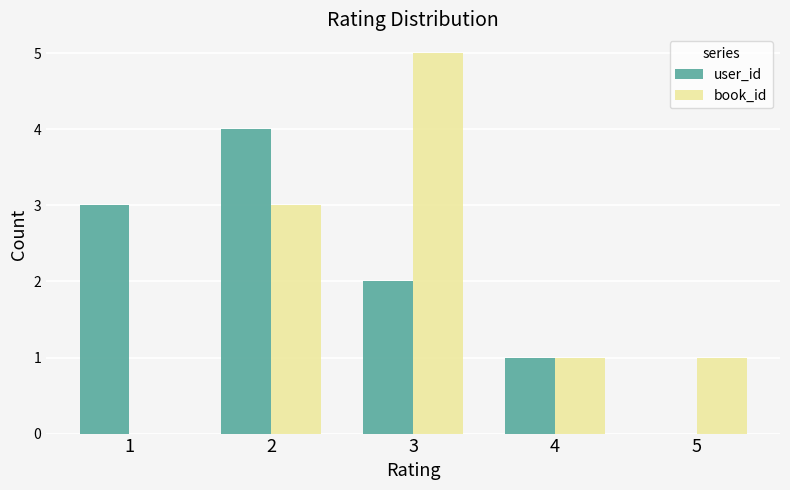

How many positive values does the user_id series have?

4